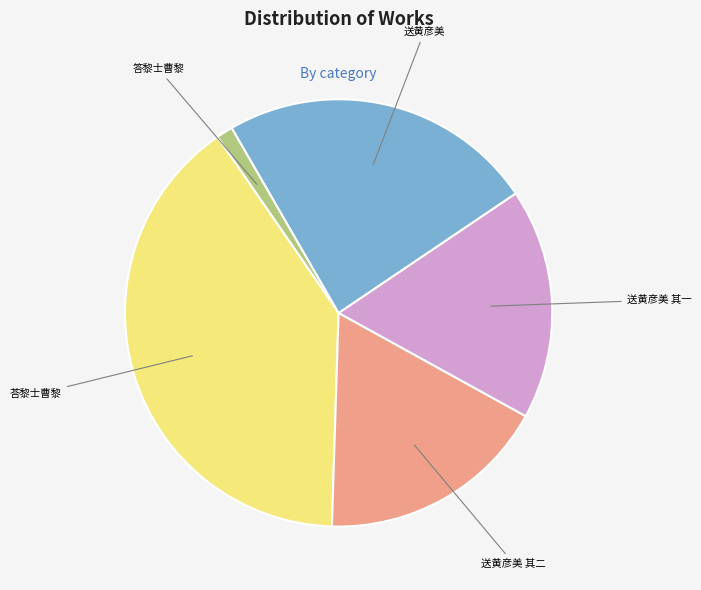

Does any single category account for the majority?

No